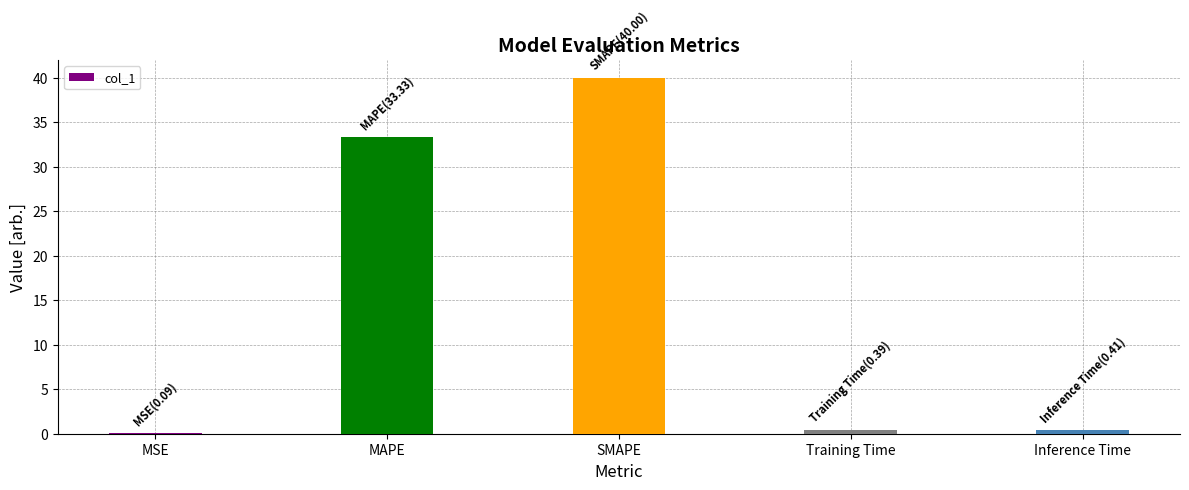

What is the ratio of the value at MAPE to the value at SMAPE?

0.8